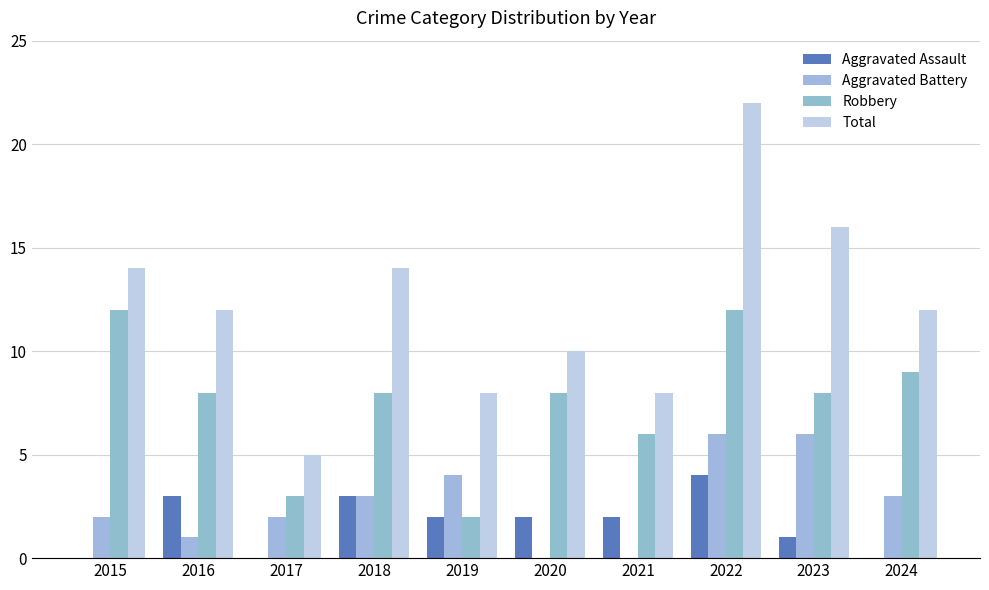

What is the difference between the second highest and minimum values in the Aggravated Battery series?

6